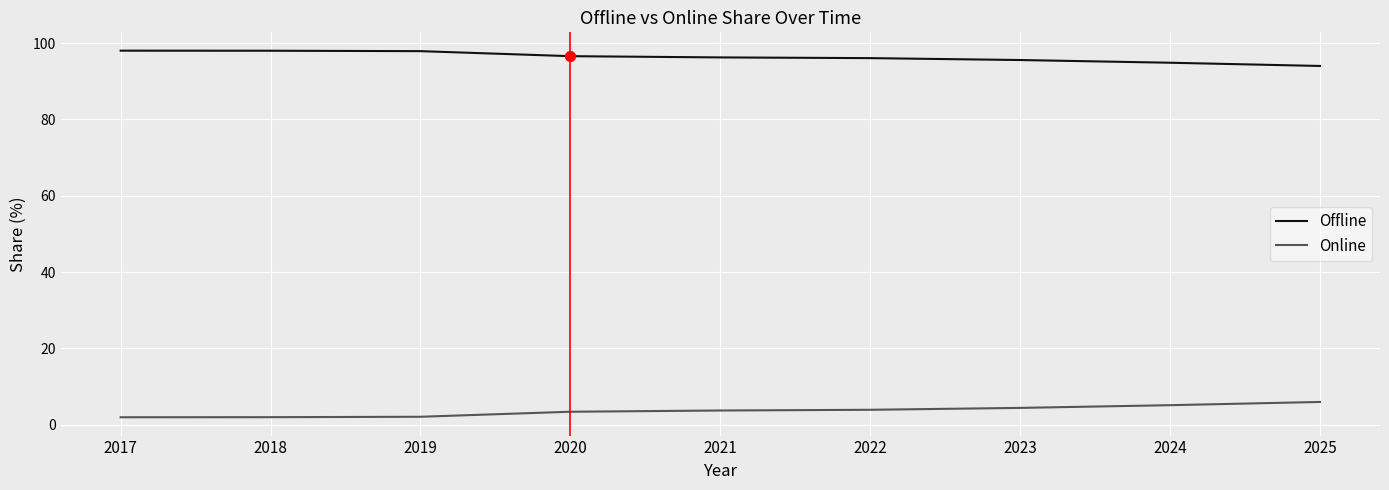

What are all the series names shown in the legend?

Offline, Online